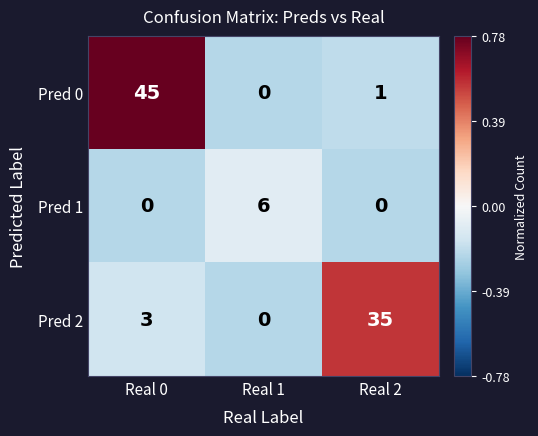

Reading left to right, extract all data points from this chart.

Pred 0: 45	0	1
Pred 1: 0	6	0
Pred 2: 3	0	35